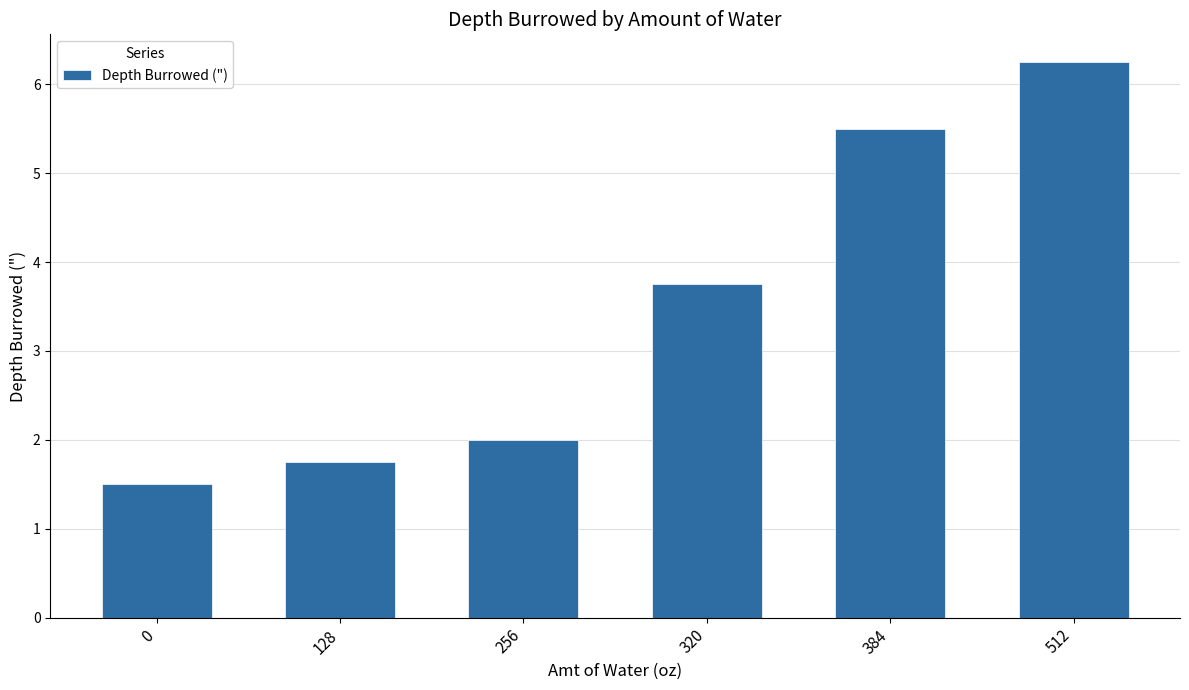

How many values are between 1 and 5?

4